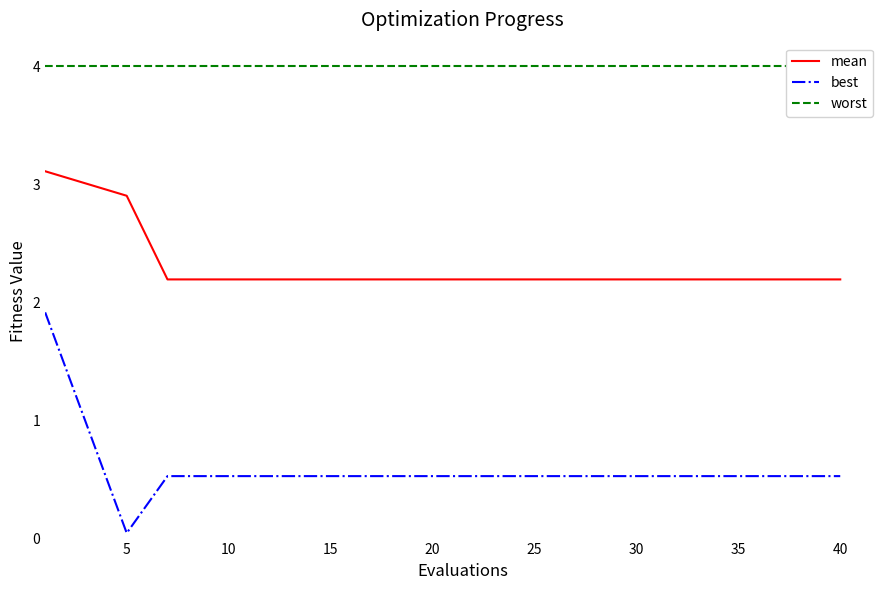

True or false: best and mean cross at least once.

False